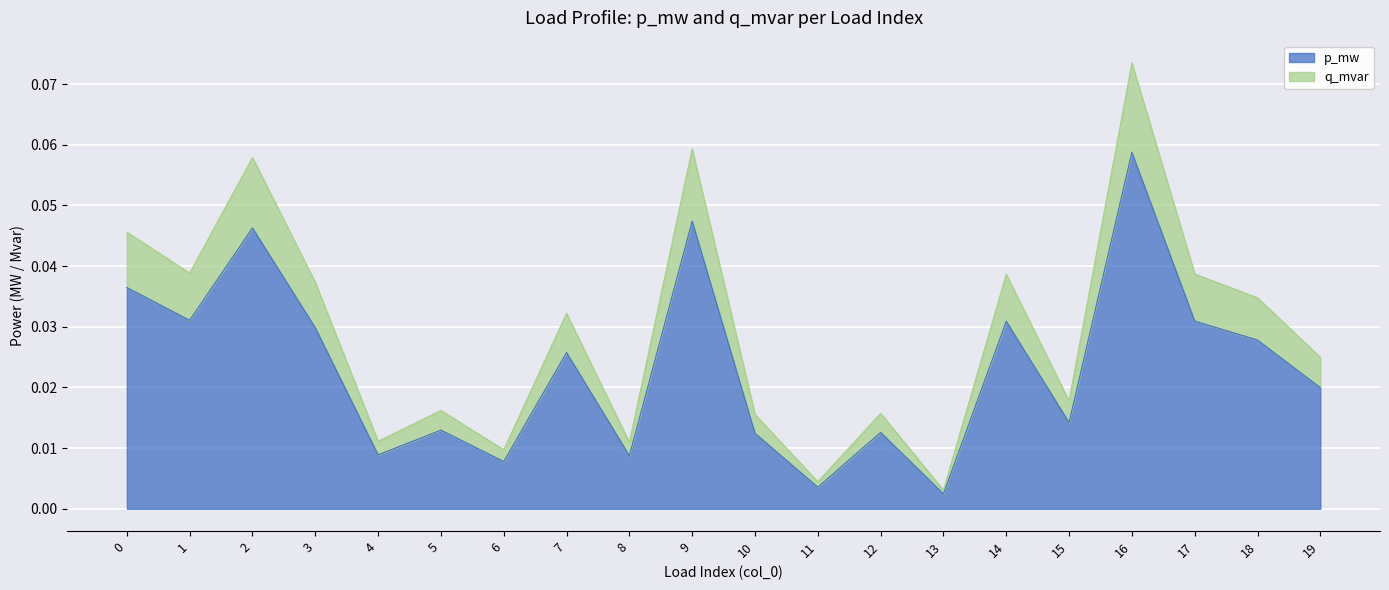

What is the sum of all p_mw values?

0.5